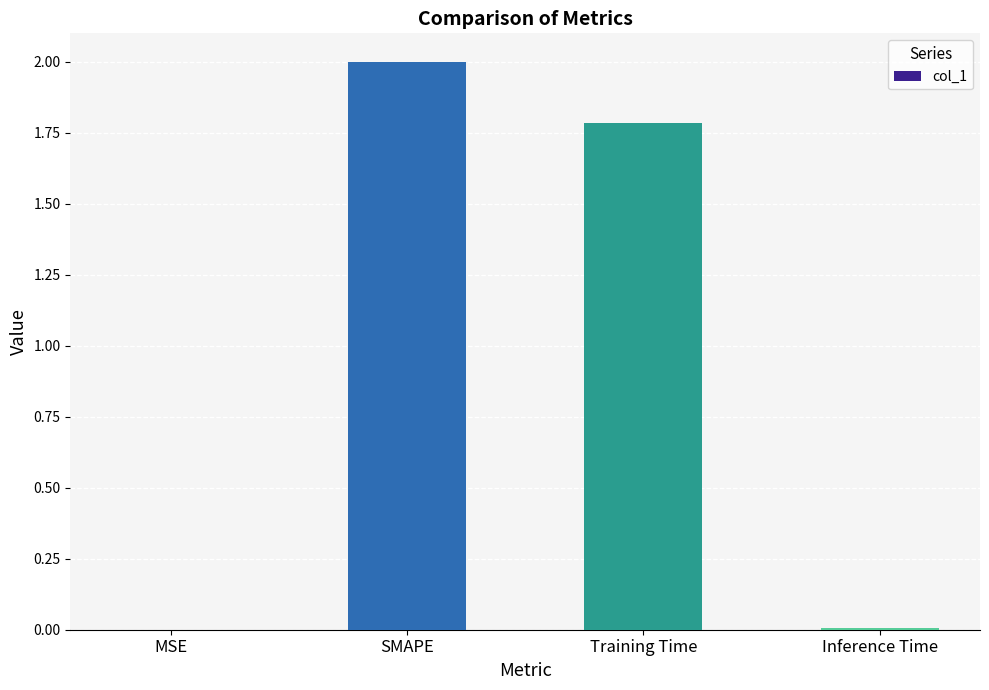

What is the sum of all values?

3.8